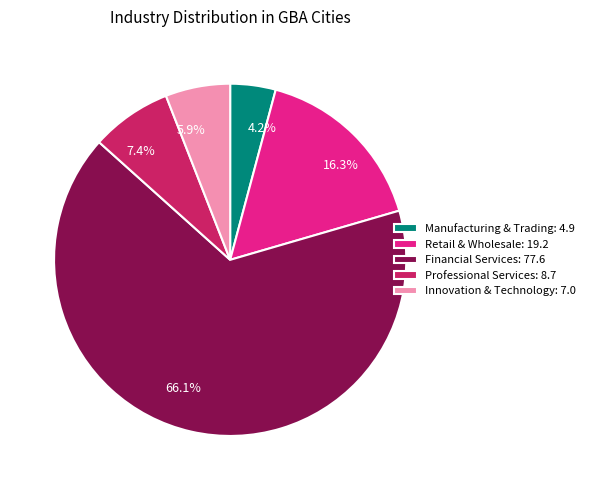

Which category has the smallest portion of the pie?

Manufacturing & Trading